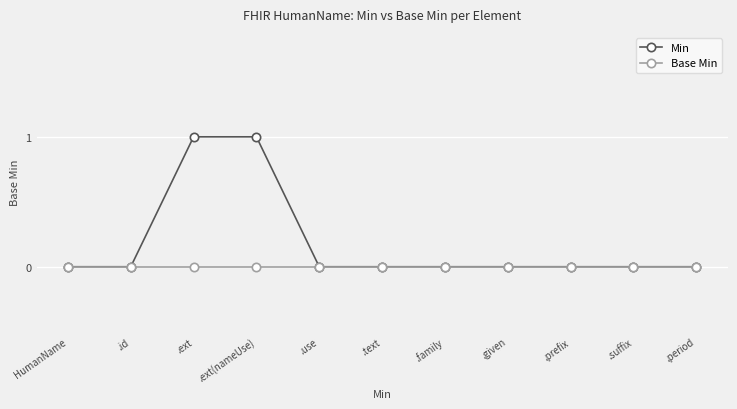

What is the label of the 10th point from the left?

.suffix